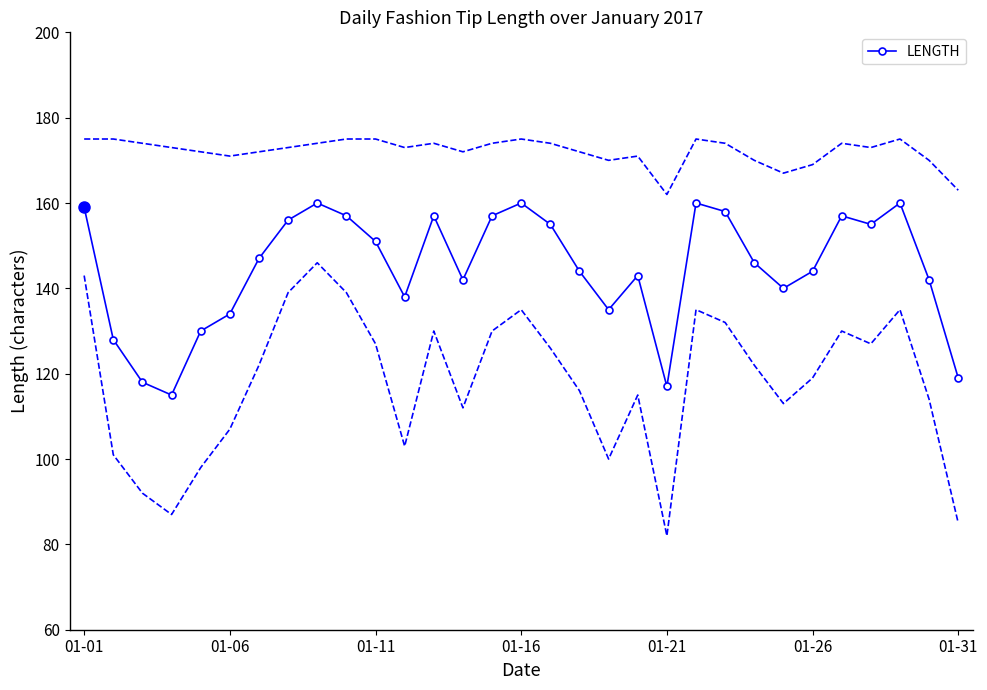

Where is the data nearest to the value 137?

11